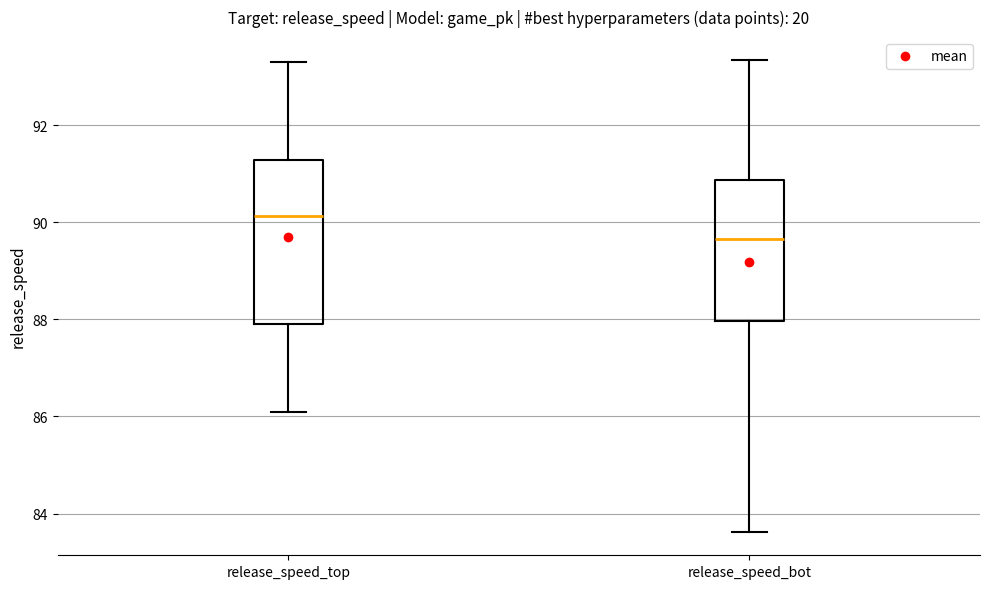

Reading left to right, transcribe this box plot: for each box, give where its median line is, the range the box spans, and where its two whiskers end, as read against the y-axis. The values are not printed on the chart, so give them approximately, as read against the axis.

release_speed_top: median 90.2, box 87.8 to 91.2, whiskers 86.0 to 93.2
release_speed_bot: median 89.6, box 88.0 to 90.8, whiskers 83.6 to 93.4